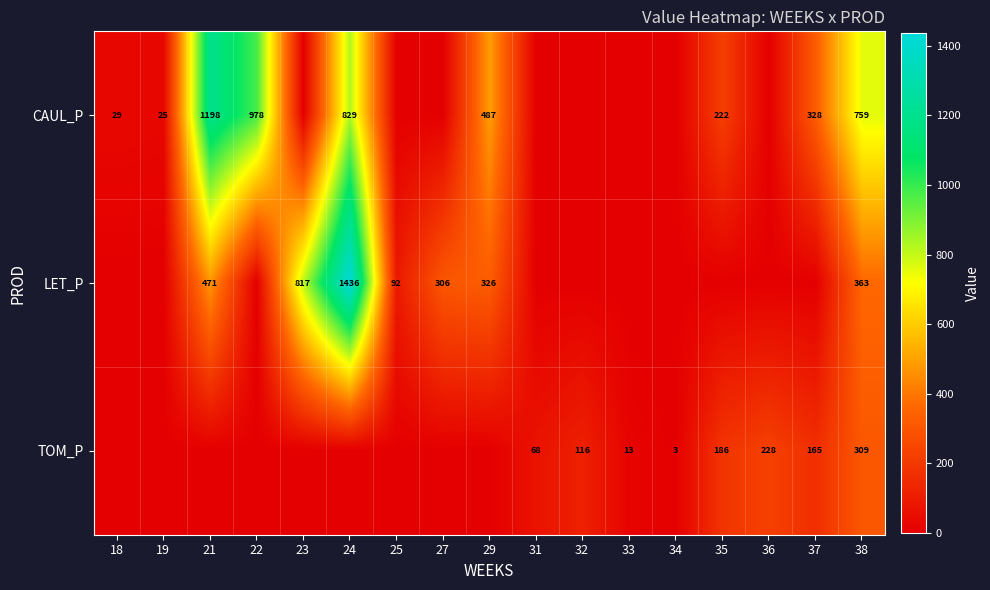

The CAUL_P series shows 477 at 24. True or false?

False